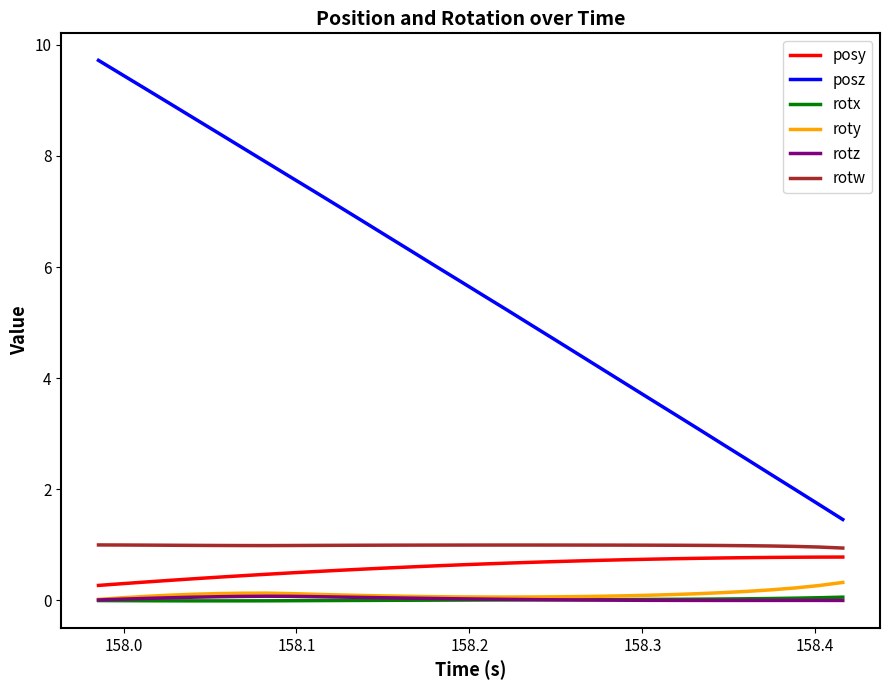

Which series has the widest spread of values?

posz